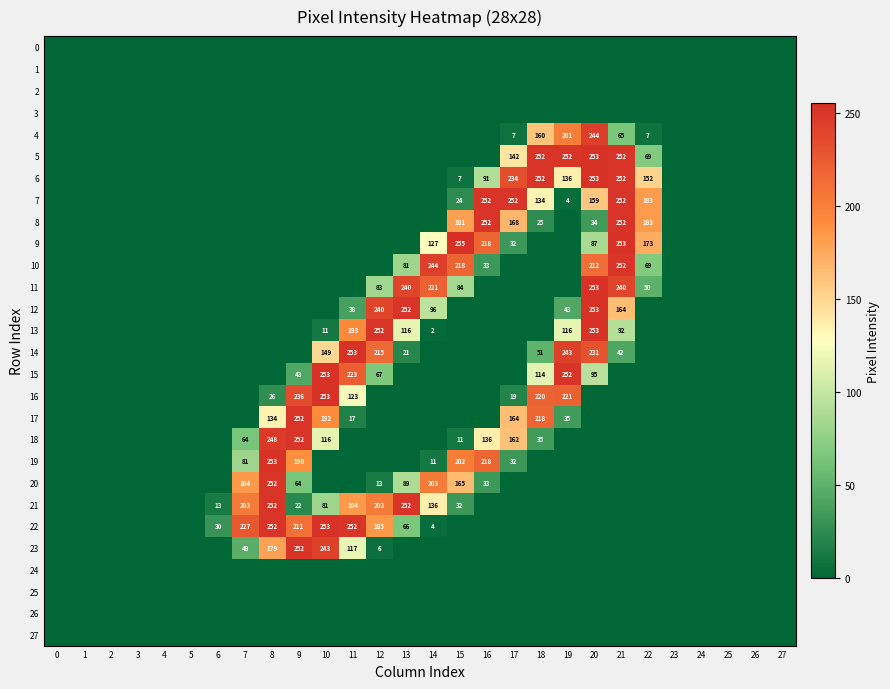

Reading left to right, list all the values displayed in this chart.

row_0: 0	0	0	0	0	0	0	0	0	0	0	0	0	0	0	0	0	0	0	0	0	0	0	0	0	0	0	0
row_1: 0	0	0	0	0	0	0	0	0	0	0	0	0	0	0	0	0	0	0	0	0	0	0	0	0	0	0	0
row_2: 0	0	0	0	0	0	0	0	0	0	0	0	0	0	0	0	0	0	0	0	0	0	0	0	0	0	0	0
row_3: 0	0	0	0	0	0	0	0	0	0	0	0	0	0	0	0	0	0	0	0	0	0	0	0	0	0	0	0
row_4: 0	0	0	0	0	0	0	0	0	0	0	0	0	0	0	0	0	7	160	201	244	65	7	0	0	0	0	0
row_5: 0	0	0	0	0	0	0	0	0	0	0	0	0	0	0	0	0	142	252	252	253	252	69	0	0	0	0	0
row_6: 0	0	0	0	0	0	0	0	0	0	0	0	0	0	0	7	91	234	252	136	253	252	152	0	0	0	0	0
row_7: 0	0	0	0	0	0	0	0	0	0	0	0	0	0	0	24	252	252	134	4	159	252	183	0	0	0	0	0
row_8: 0	0	0	0	0	0	0	0	0	0	0	0	0	0	0	181	252	168	25	0	34	252	183	0	0	0	0	0
row_9: 0	0	0	0	0	0	0	0	0	0	0	0	0	0	127	255	218	32	0	0	87	253	173	0	0	0	0	0
row_10: 0	0	0	0	0	0	0	0	0	0	0	0	0	81	244	218	33	0	0	0	212	252	69	0	0	0	0	0
row_11: 0	0	0	0	0	0	0	0	0	0	0	0	83	240	221	84	0	0	0	0	253	240	50	0	0	0	0	0
row_12: 0	0	0	0	0	0	0	0	0	0	0	38	240	252	96	0	0	0	0	43	253	164	0	0	0	0	0	0
row_13: 0	0	0	0	0	0	0	0	0	0	11	193	252	116	2	0	0	0	0	116	253	92	0	0	0	0	0	0
row_14: 0	0	0	0	0	0	0	0	0	0	149	253	215	21	0	0	0	0	51	243	231	42	0	0	0	0	0	0
row_15: 0	0	0	0	0	0	0	0	0	43	253	223	67	0	0	0	0	0	114	252	95	0	0	0	0	0	0	0
row_16: 0	0	0	0	0	0	0	0	26	236	253	123	0	0	0	0	0	19	220	221	0	0	0	0	0	0	0	0
row_17: 0	0	0	0	0	0	0	0	134	252	192	17	0	0	0	0	0	164	218	35	0	0	0	0	0	0	0	0
row_18: 0	0	0	0	0	0	0	64	248	252	116	0	0	0	0	11	136	162	35	0	0	0	0	0	0	0	0	0
row_19: 0	0	0	0	0	0	0	81	253	190	0	0	0	0	11	202	218	32	0	0	0	0	0	0	0	0	0	0
row_20: 0	0	0	0	0	0	0	184	252	64	0	0	13	89	203	165	33	0	0	0	0	0	0	0	0	0	0	0
row_21: 0	0	0	0	0	0	13	203	252	22	81	184	203	252	136	32	0	0	0	0	0	0	0	0	0	0	0	0
row_22: 0	0	0	0	0	0	30	227	252	211	253	252	185	66	4	0	0	0	0	0	0	0	0	0	0	0	0	0
row_23: 0	0	0	0	0	0	0	48	179	252	243	117	6	0	0	0	0	0	0	0	0	0	0	0	0	0	0	0
row_24: 0	0	0	0	0	0	0	0	0	0	0	0	0	0	0	0	0	0	0	0	0	0	0	0	0	0	0	0
row_25: 0	0	0	0	0	0	0	0	0	0	0	0	0	0	0	0	0	0	0	0	0	0	0	0	0	0	0	0
row_26: 0	0	0	0	0	0	0	0	0	0	0	0	0	0	0	0	0	0	0	0	0	0	0	0	0	0	0	0
row_27: 0	0	0	0	0	0	0	0	0	0	0	0	0	0	0	0	0	0	0	0	0	0	0	0	0	0	0	0